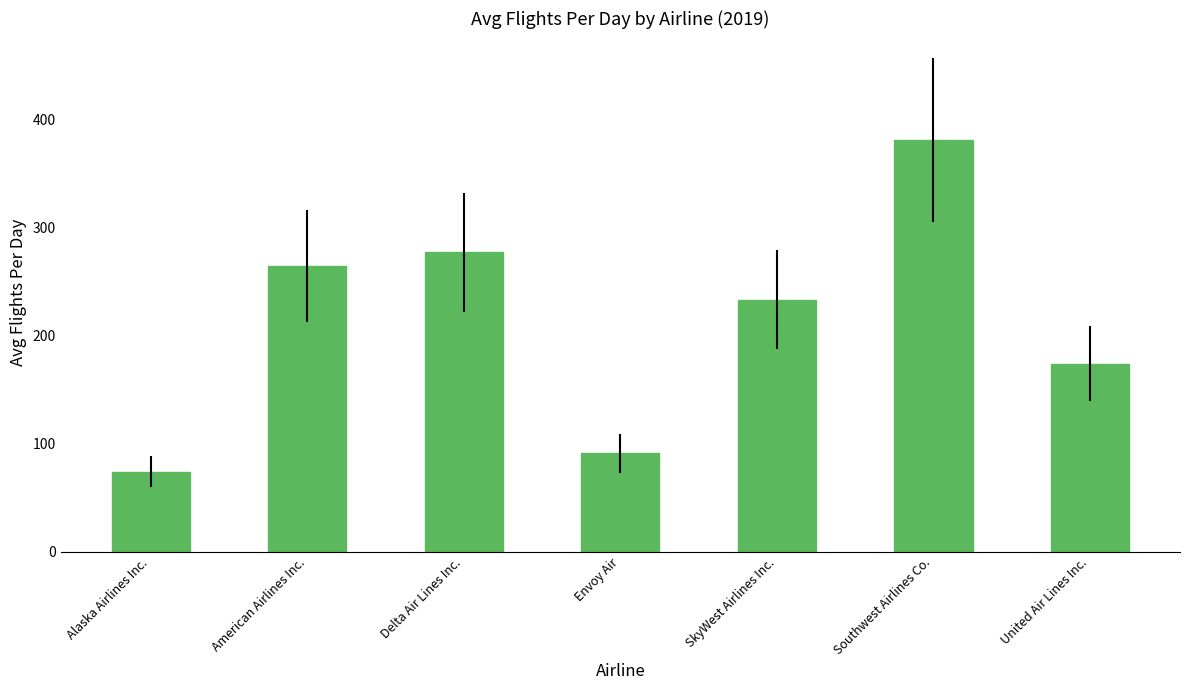

Reading left to right, extract all data points from this chart.

74	264	277	91	233	381	174